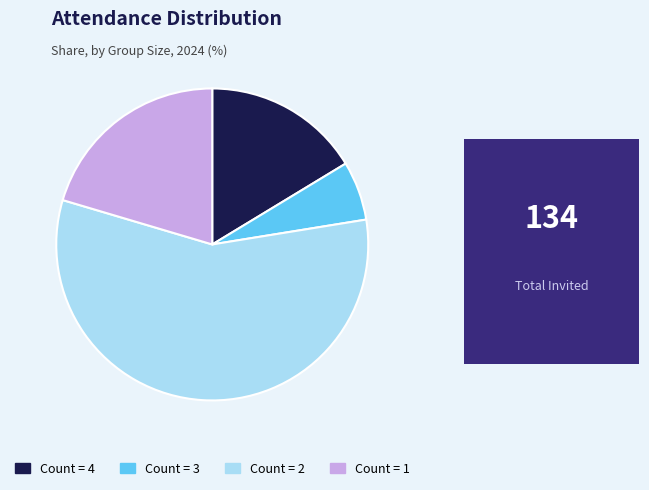

Rank the categories by value from lowest to highest.

Count = 3, Count = 4, Count = 1, Count = 2